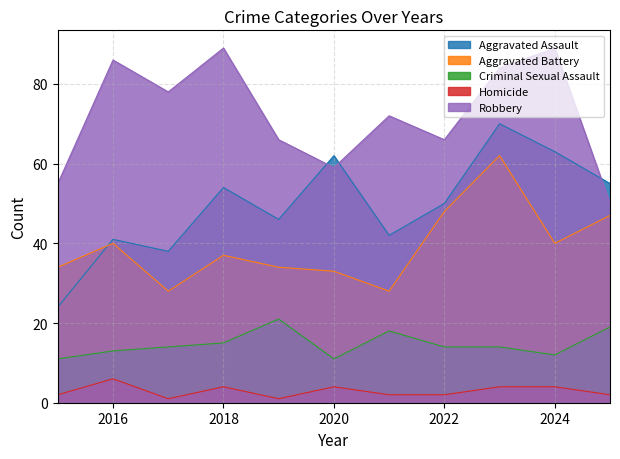

The Aggravated Assault series shows 90 at 2022. True or false?

False